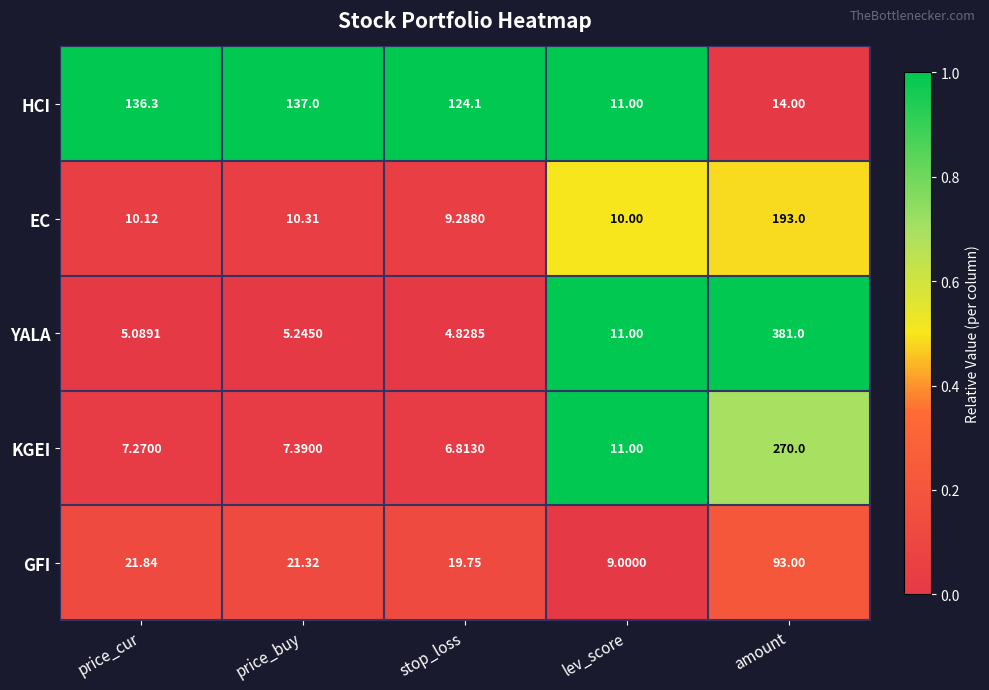

What is the difference between the highest and lowest values at amount?

367.0